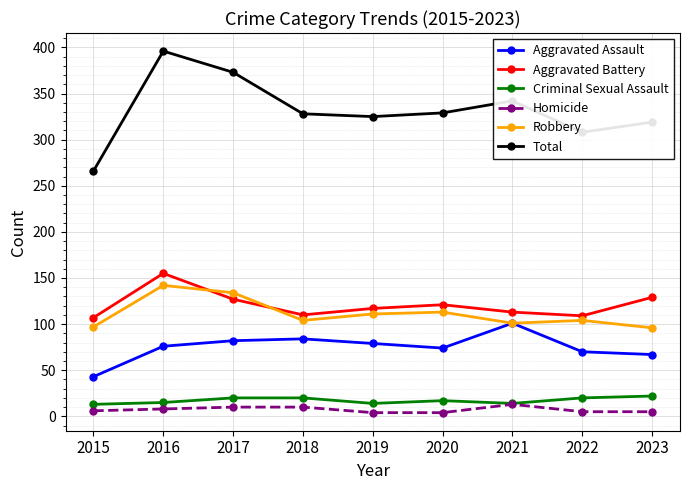

What is the lowest value of the Aggravated Assault series?

43